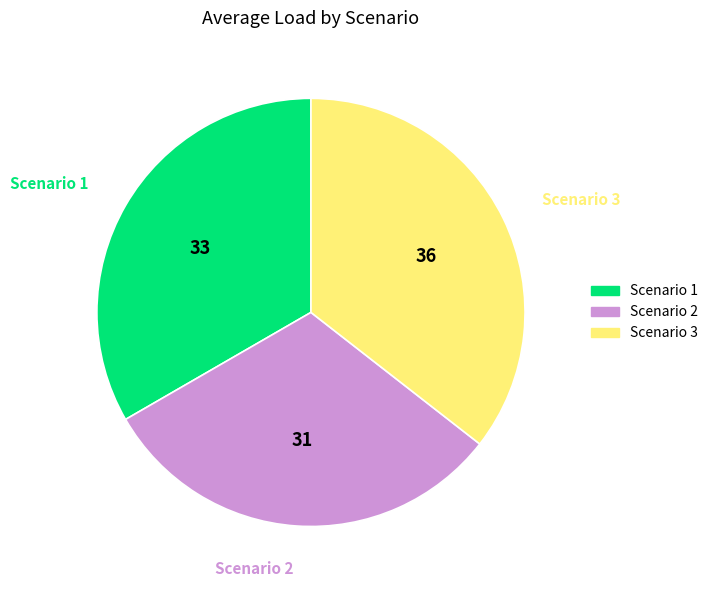

Does Scenario 2 represent more than half of the total?

No